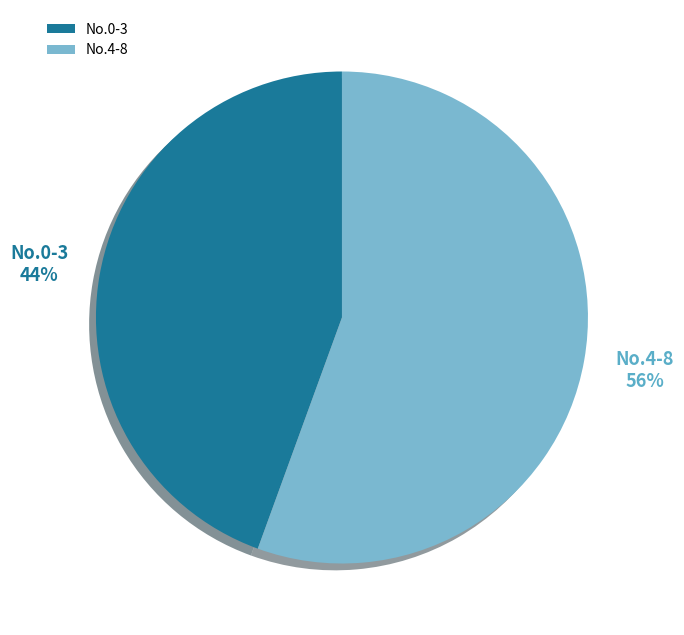

Which category has the biggest portion of the pie?

No.4-8